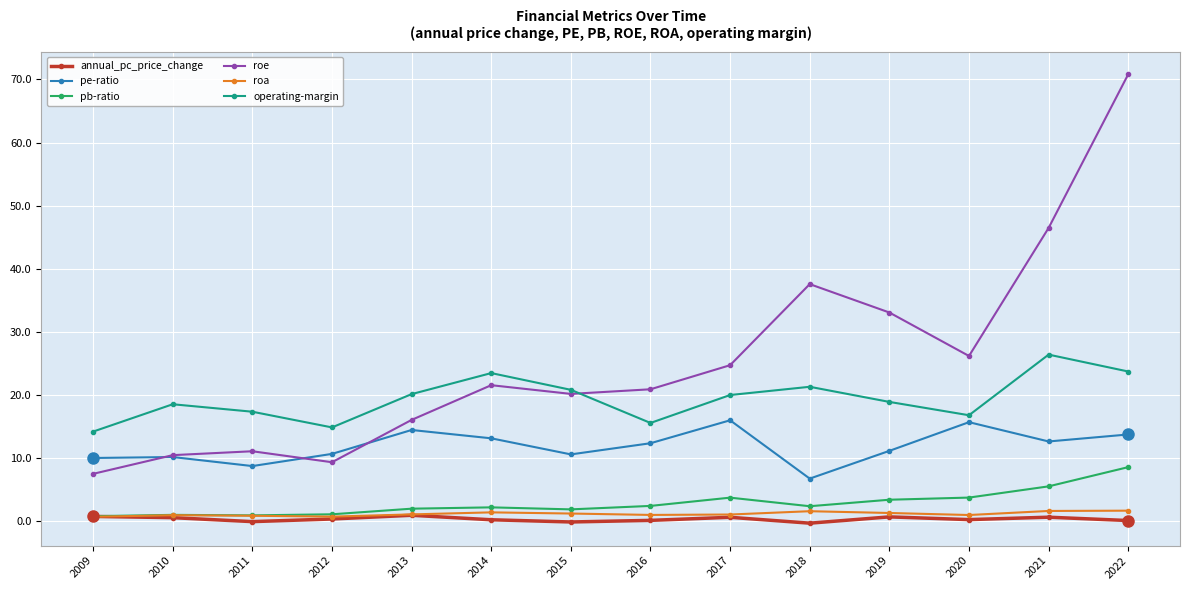

What is the difference between the highest and lowest values at 2011?

17.4